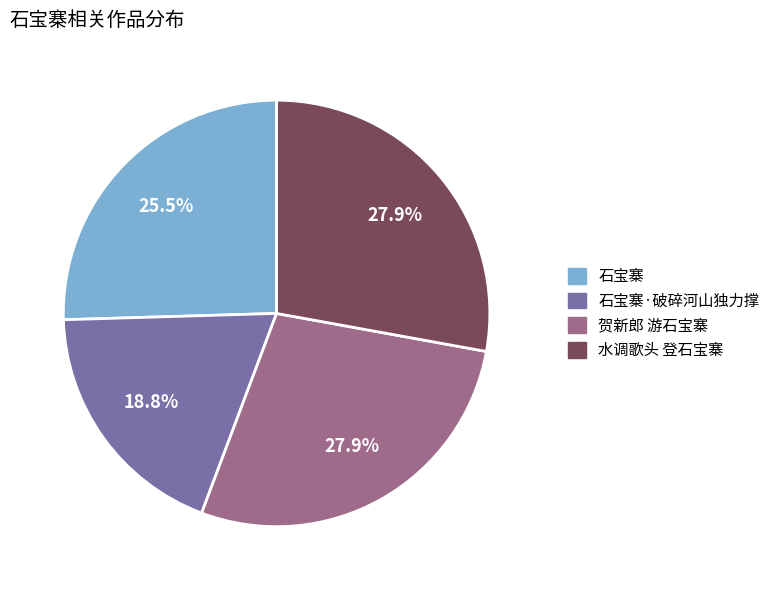

How many slices are in this pie chart?

4